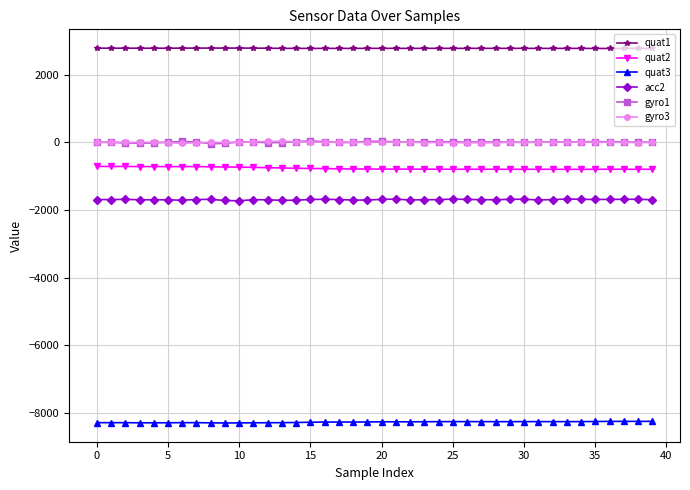

What is the difference between the maximum and minimum values in the acc2 series?

53